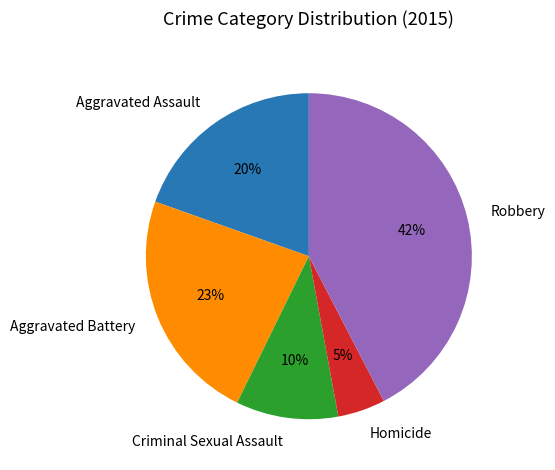

To the nearest percent, what portion does Aggravated Assault represent?

20%